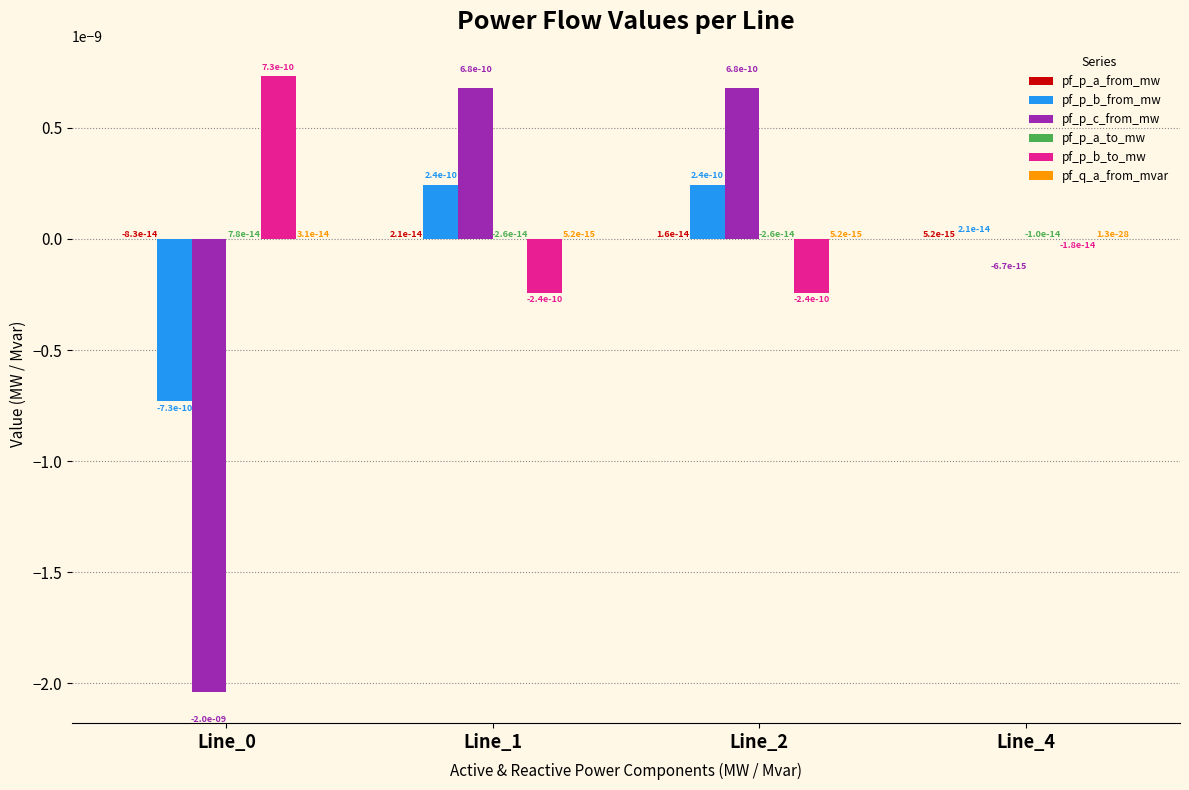

The value of pf_p_c_from_mw at Line_0 is -0.0. True or false?

True